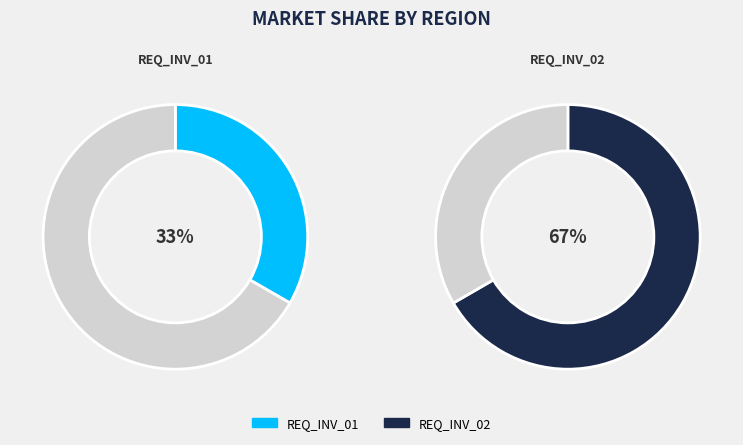

True or false: REQ_INV_02 accounts for 67% of the total.

True